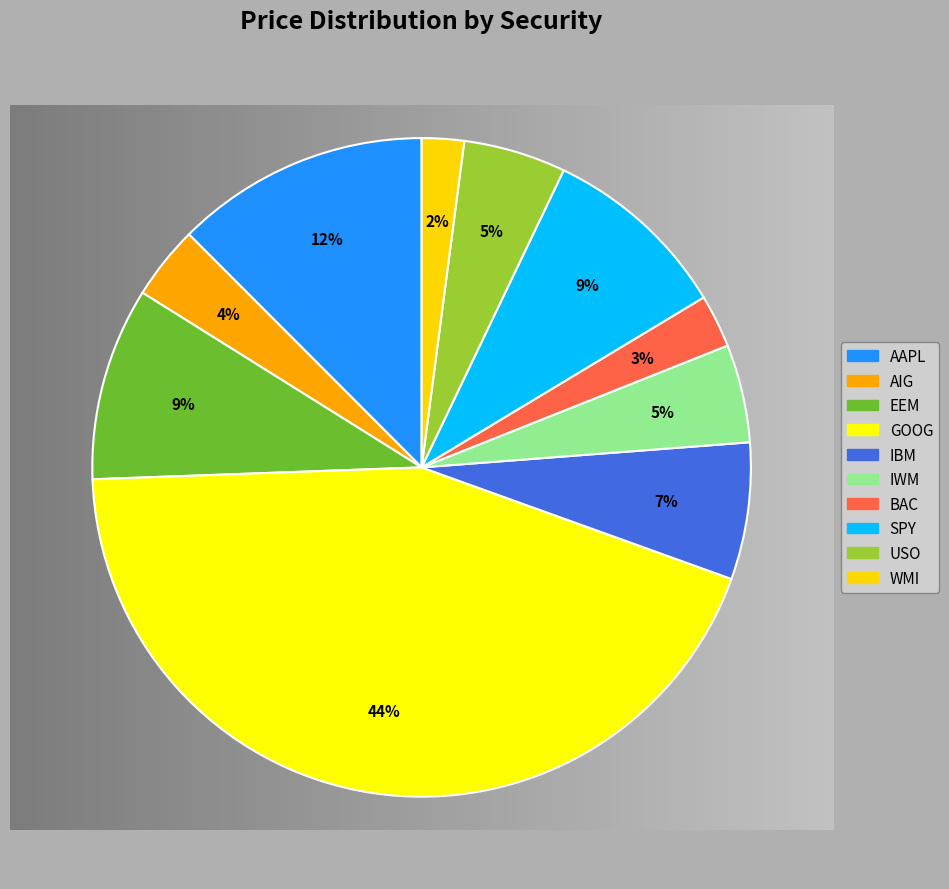

How many slices are in this pie chart?

10